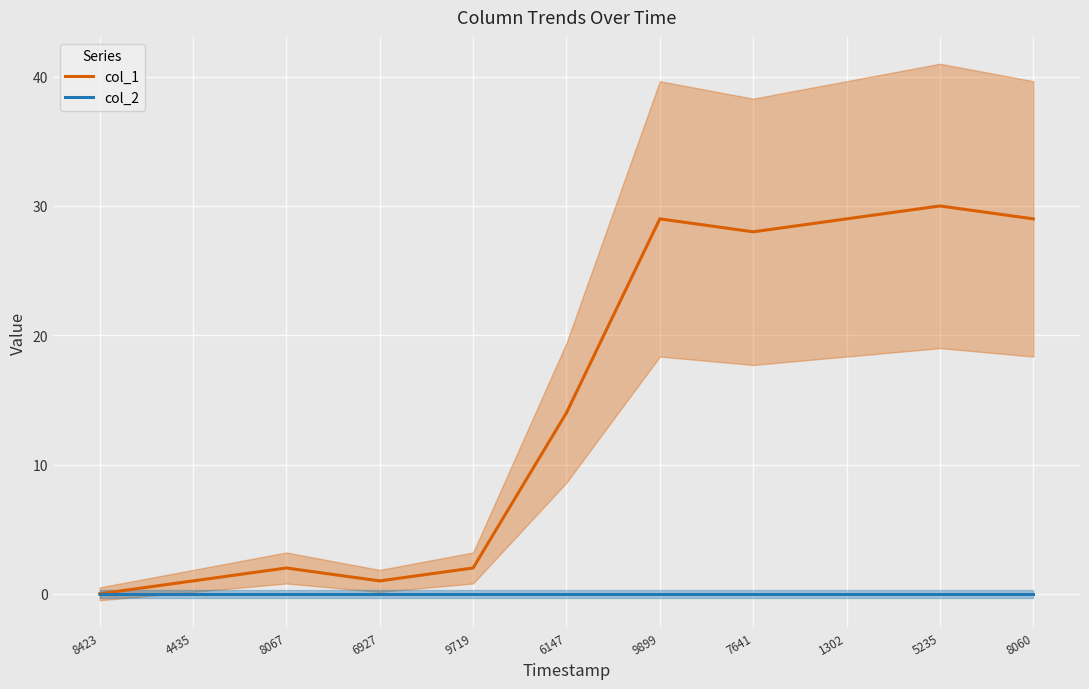

What is the total value across all series at 9899?

29